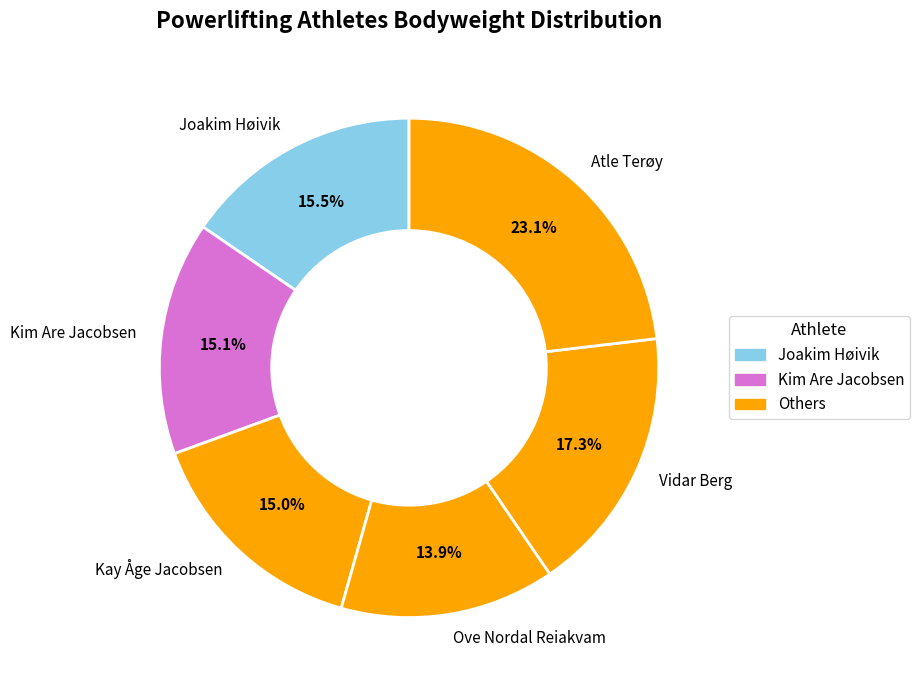

Does Vidar Berg represent more than half of the total?

No